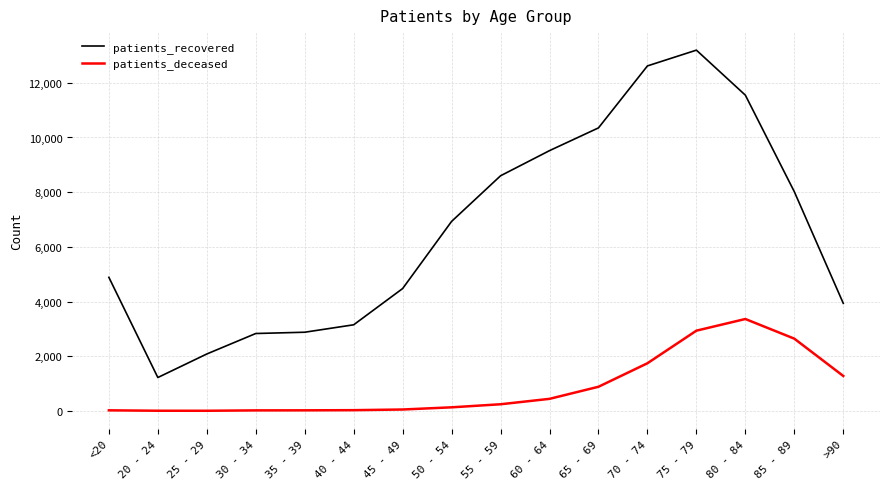

True or false: patients_recovered and patients_deceased intersect in this chart.

False